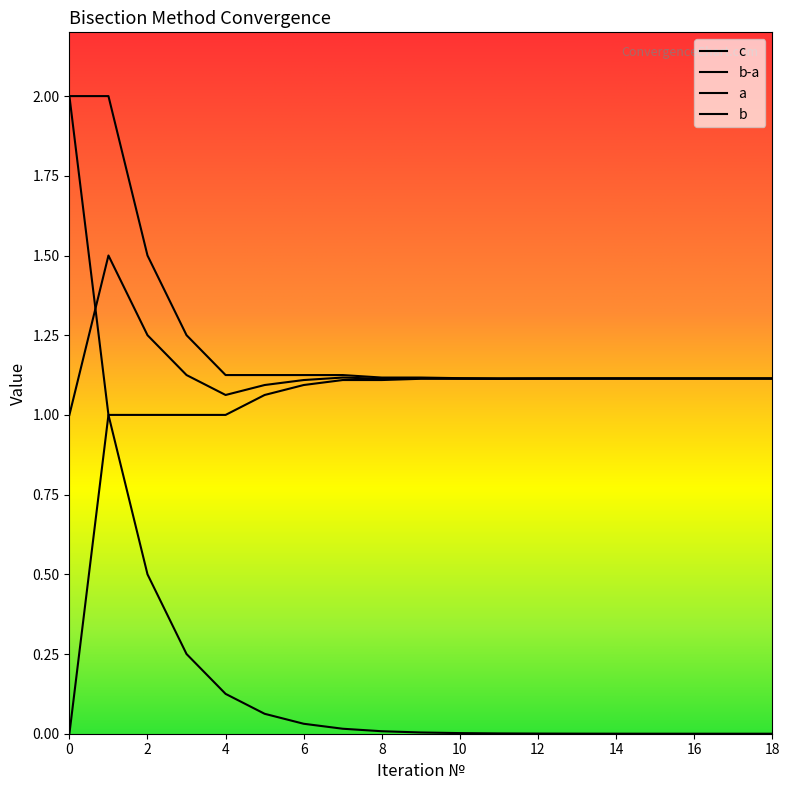

What is the difference between the maximum and minimum values in the b-a series?

2.0